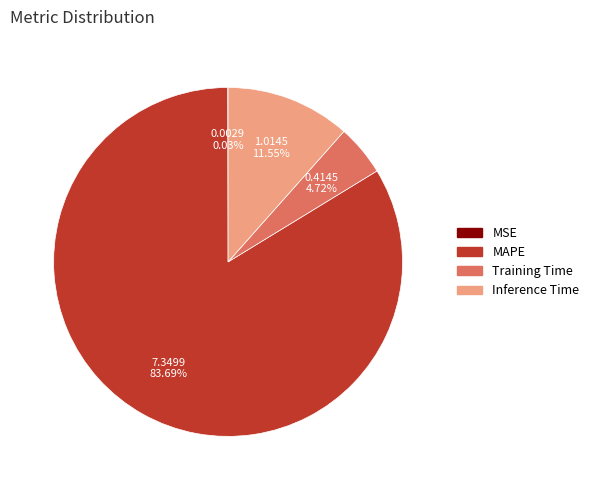

Is the sum of MAPE and Inference Time greater than half?

Yes